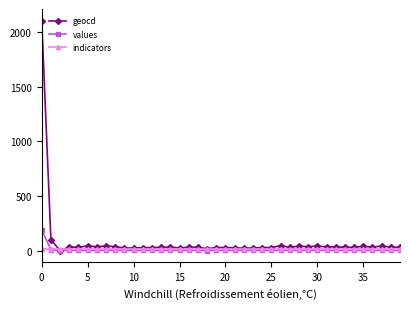

List the series in order of their peak value, lowest first.

indicators, values, geocd